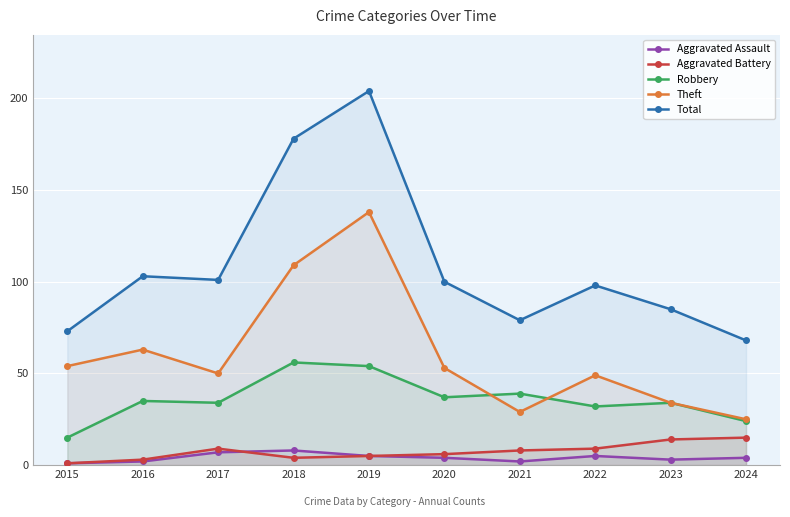

What is the difference between the maximum and minimum values in the Aggravated Assault series?

7